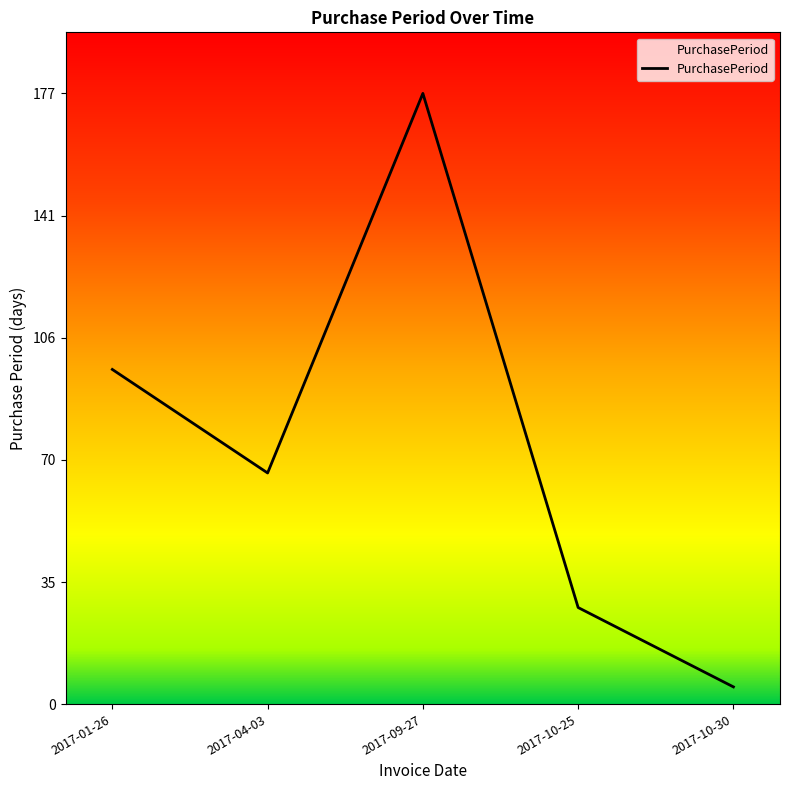

Is it true that the value at 2017-10-25 is 28?

True